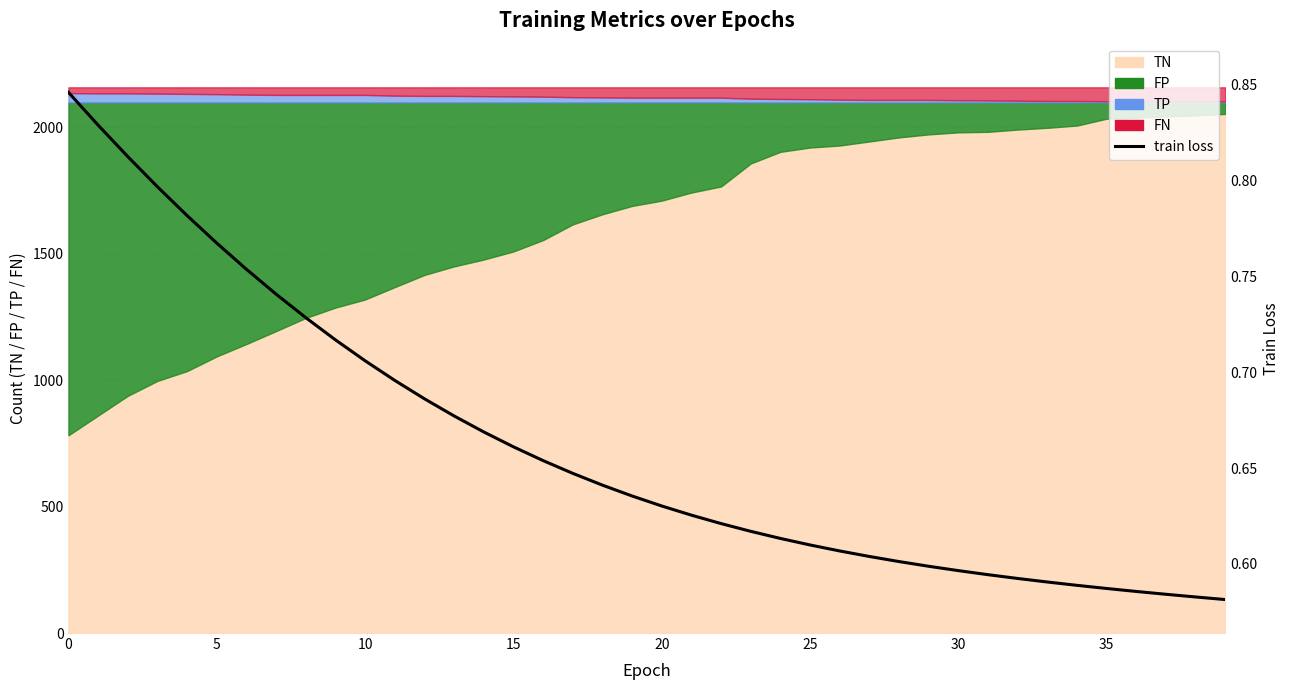

What is the sum of all values?

26.5